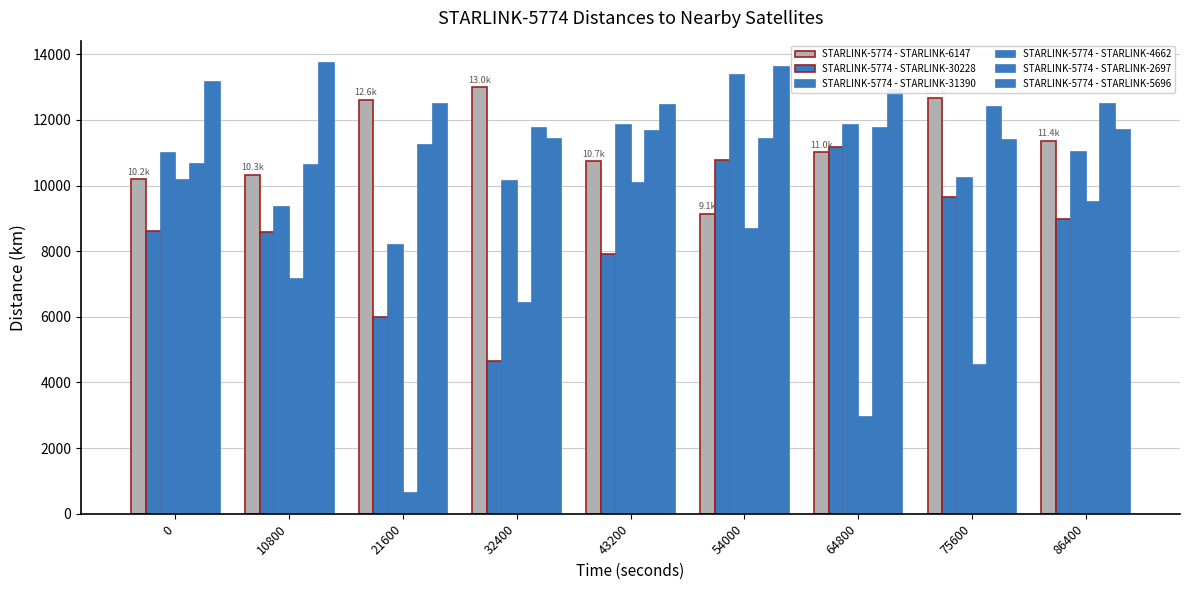

Does the chart contain any negative values?

No